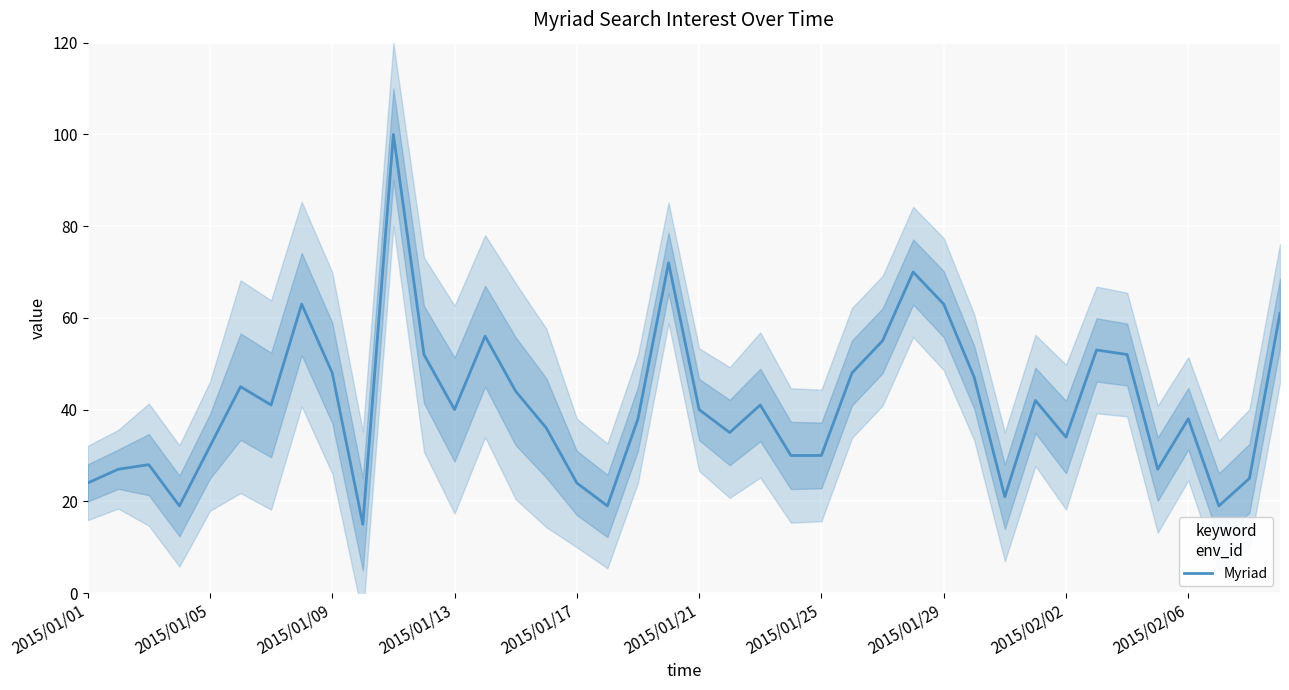

What is the maximum value for Myriad?

100